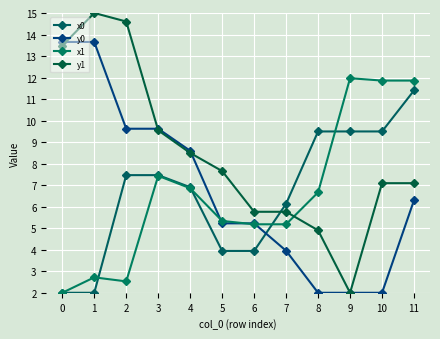

What is the total value across all series at 10?

30.4